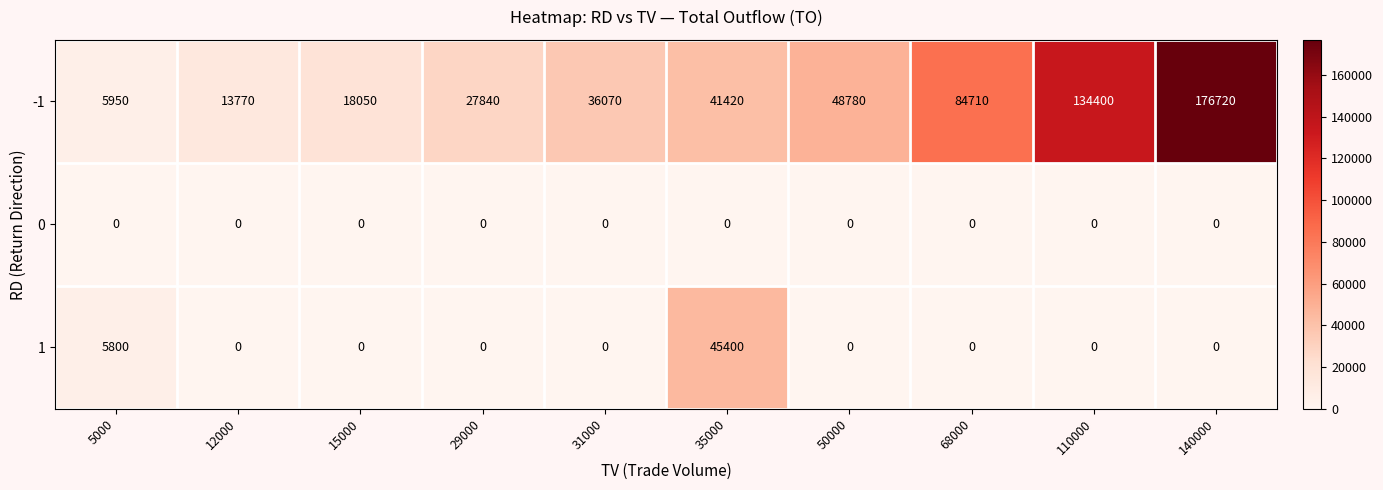

At which category does the chart reach its peak across all series?

140000